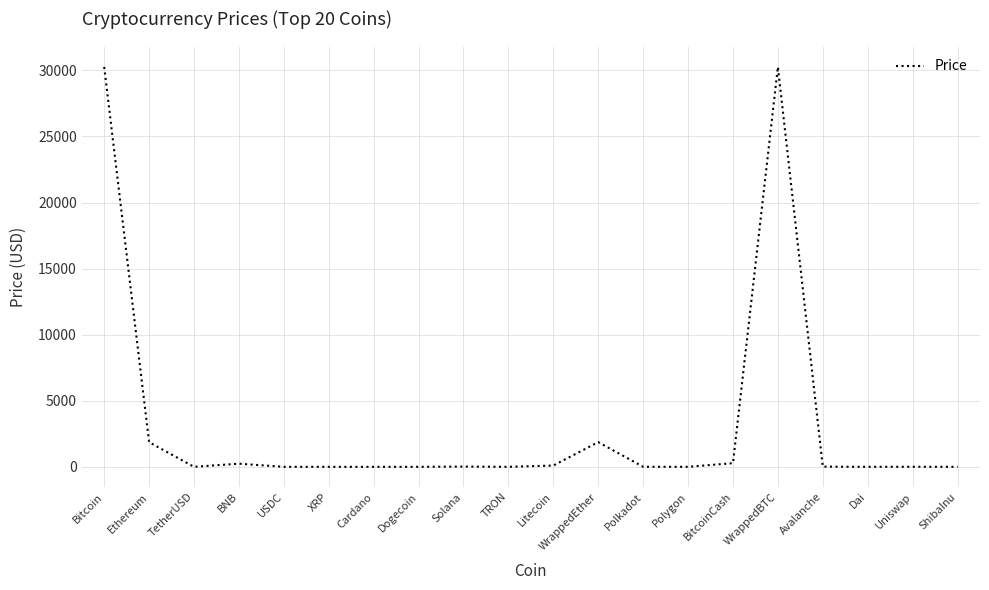

What is the greatest value displayed?

30265.6